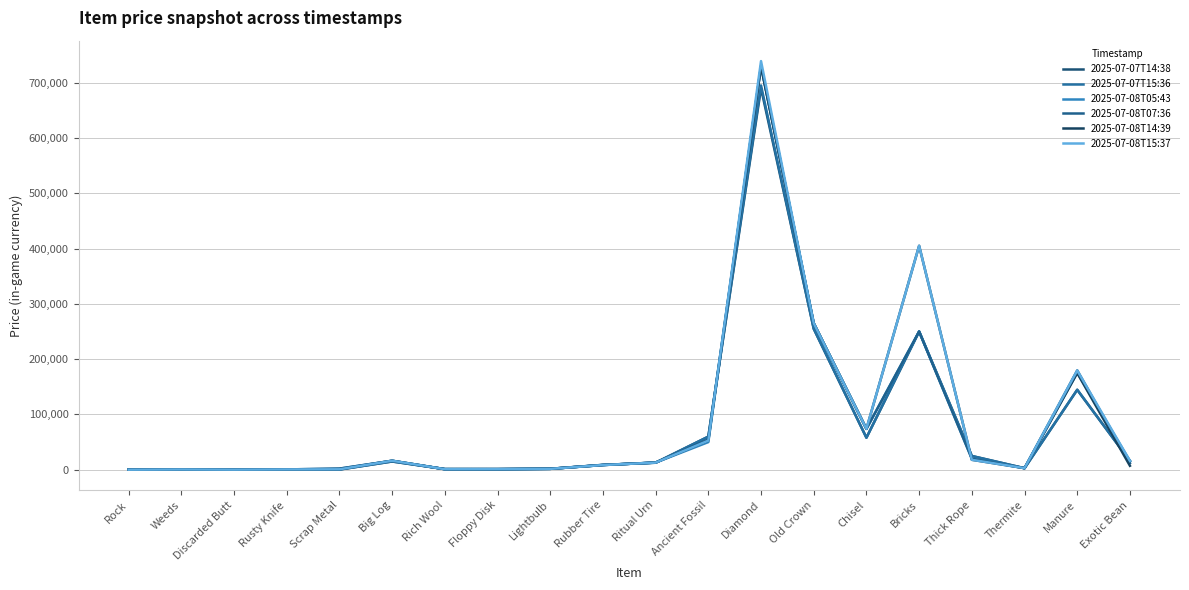

What are all the series names shown in the legend?

2025-07-07T14:38, 2025-07-07T15:36, 2025-07-08T05:43, 2025-07-08T07:36, 2025-07-08T14:39, 2025-07-08T15:37